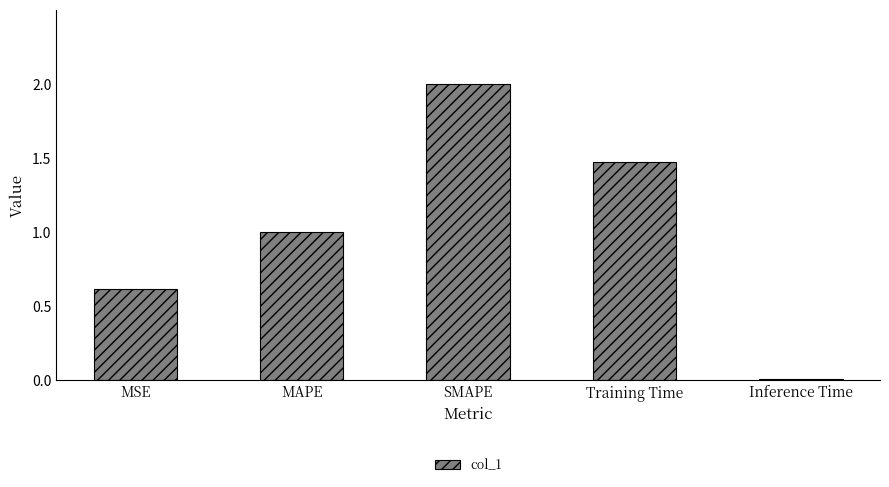

What is the difference between the maximum and minimum values?

2.0